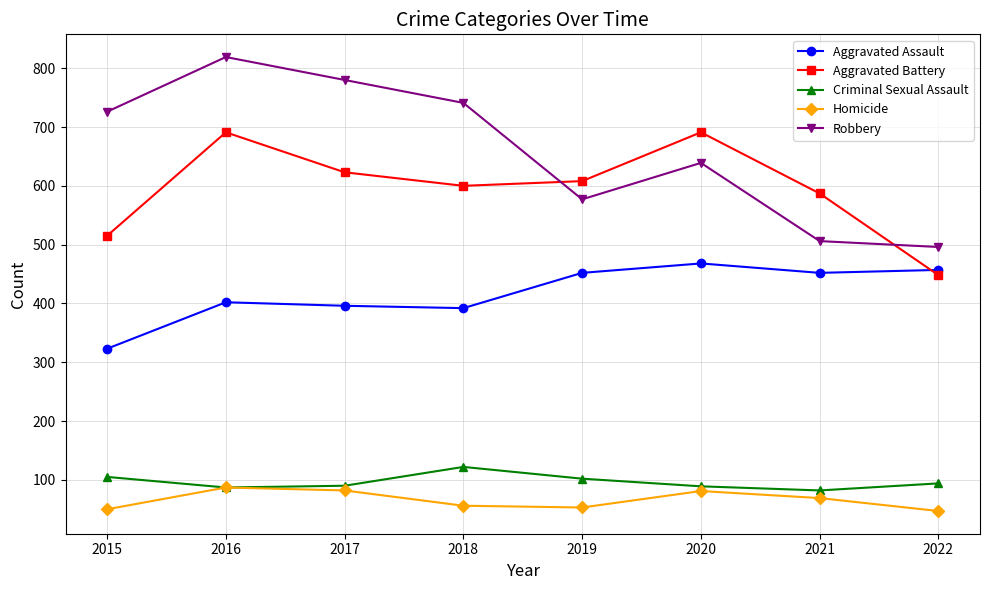

In Criminal Sexual Assault, how many points are higher than both neighbors (excluding endpoints)?

1